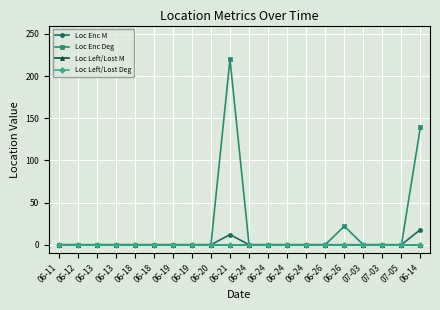

True or false: Loc Left/Lost M and Loc Enc M cross at least once.

False